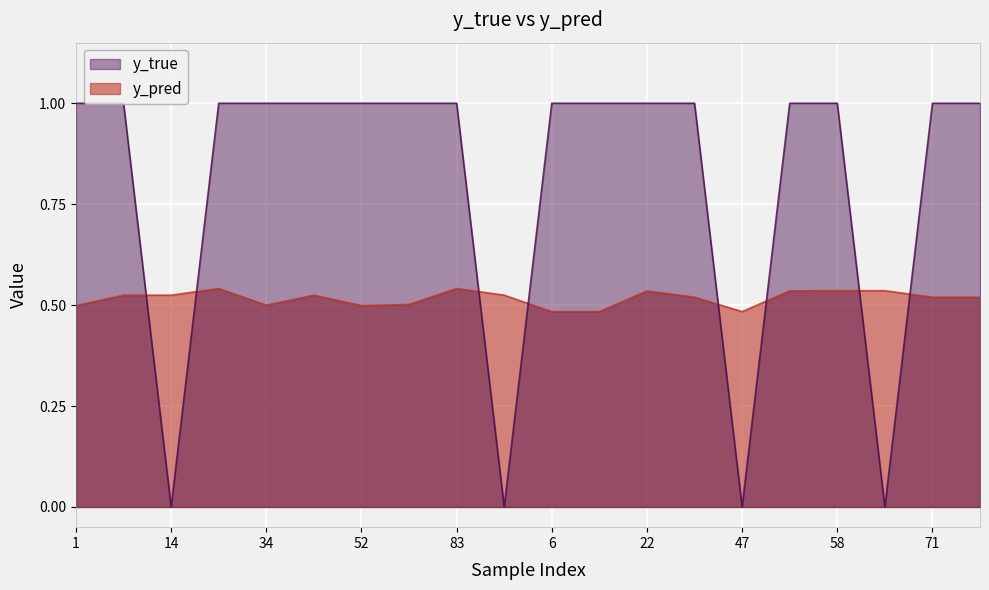

Is the value of y_true at 83 greater than the value of y_pred at 52?

Yes